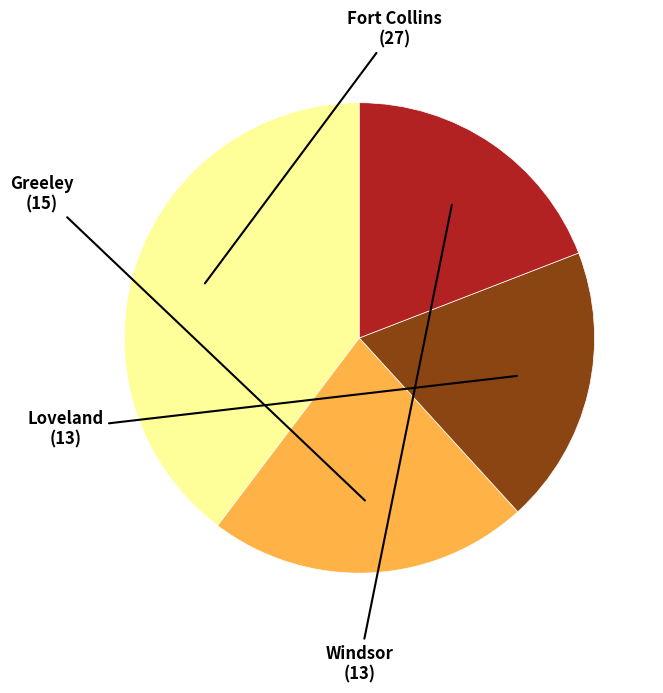

Is there a majority slice in this chart?

No